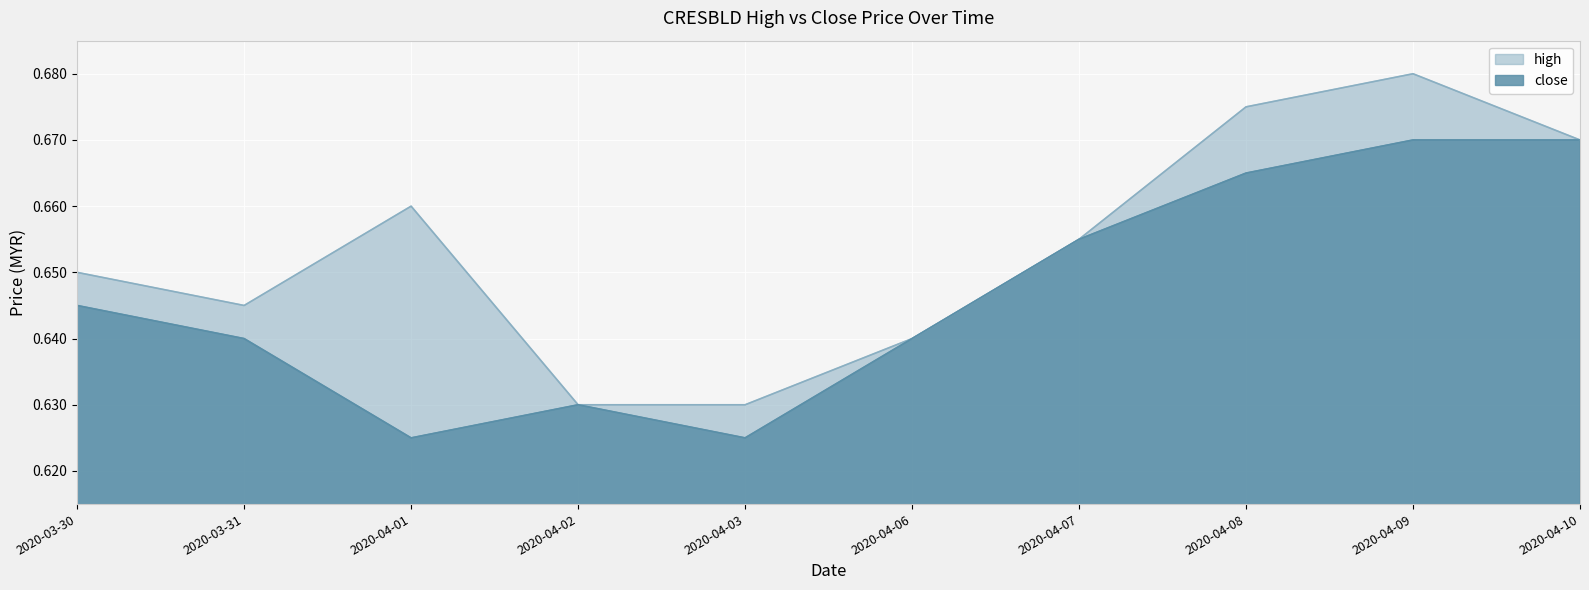

Which series changed the most between 2020-03-31 and 2020-04-07?

close